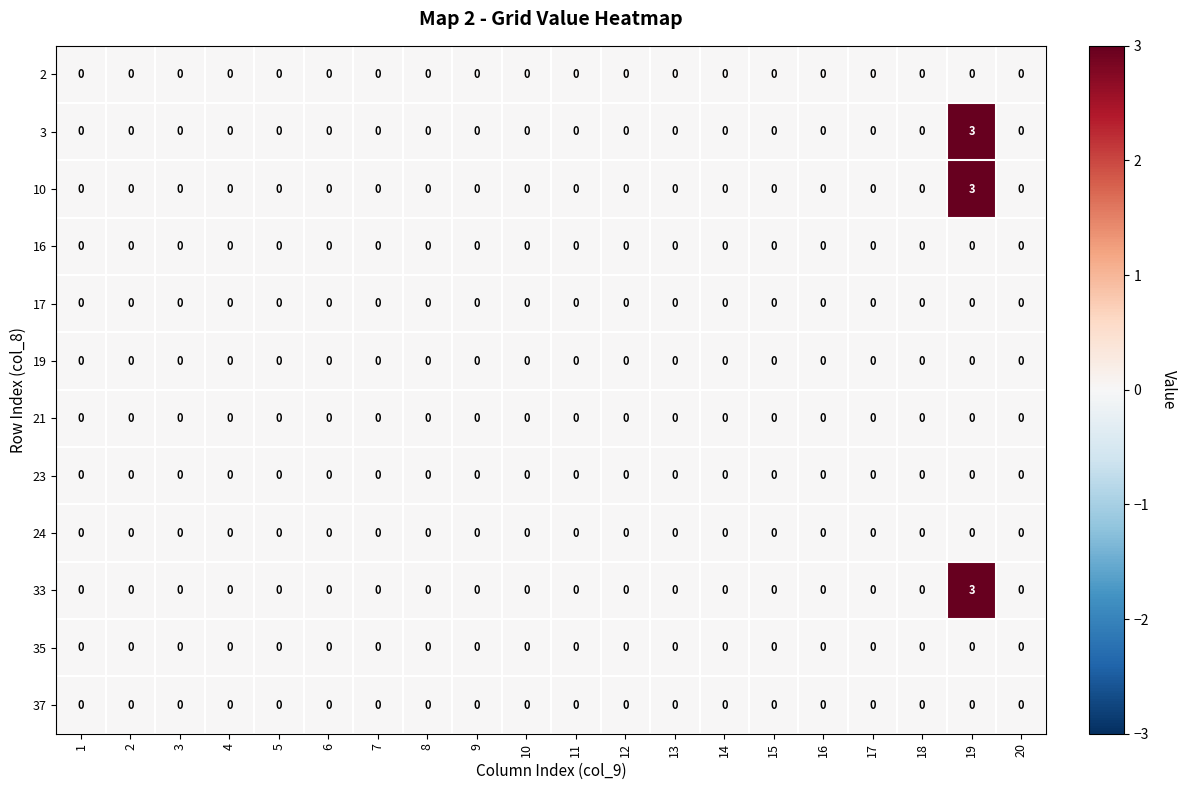

The value of 10 at 2 is 0. True or false?

True